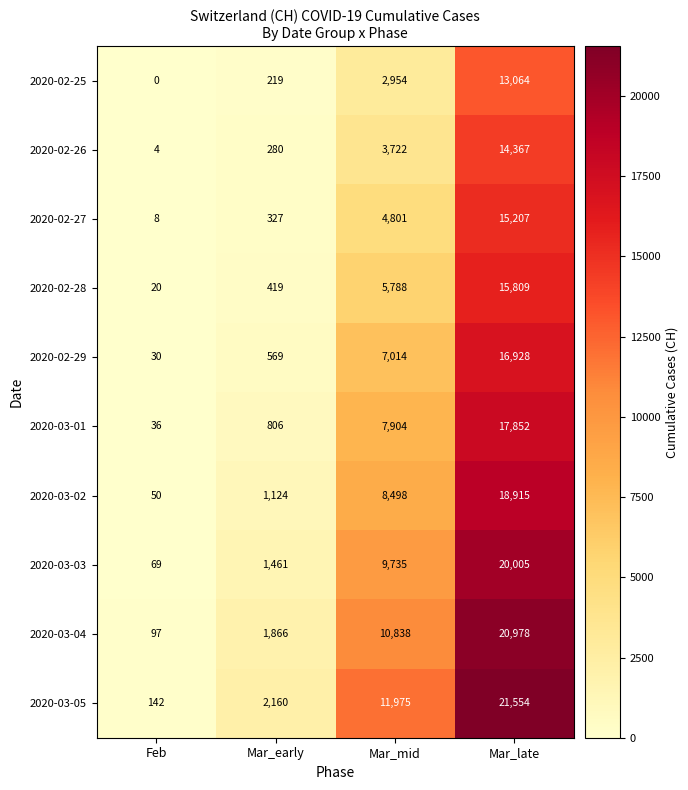

What is the total value across all series at Mar_late?

174679